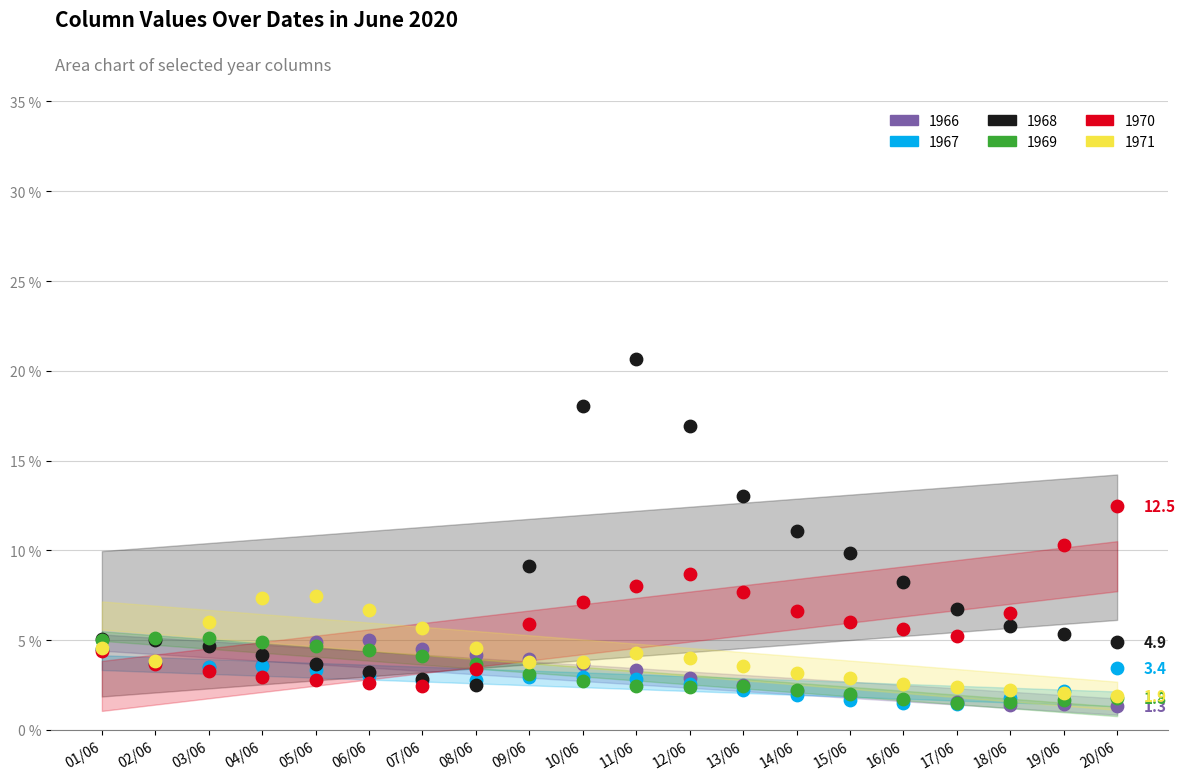

Which series reaches the minimum Y coordinate?

1966